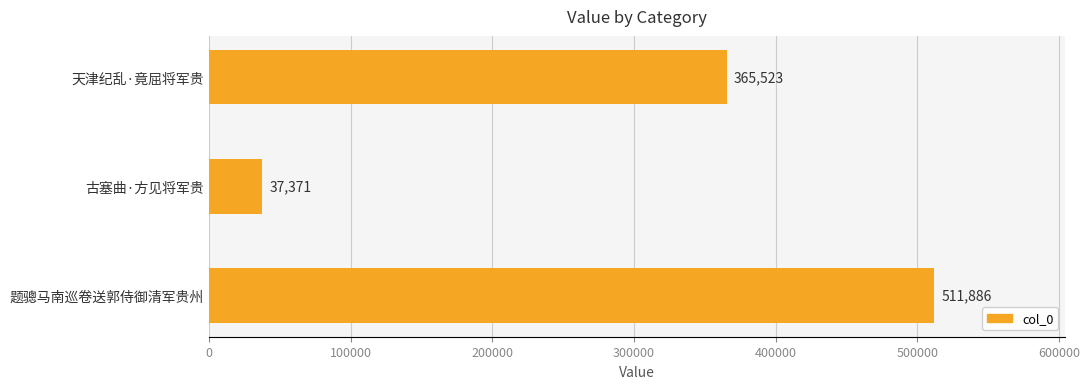

True or false: the data shows 809682 at 题骢马南巡卷送郭侍御清军贵州.

False